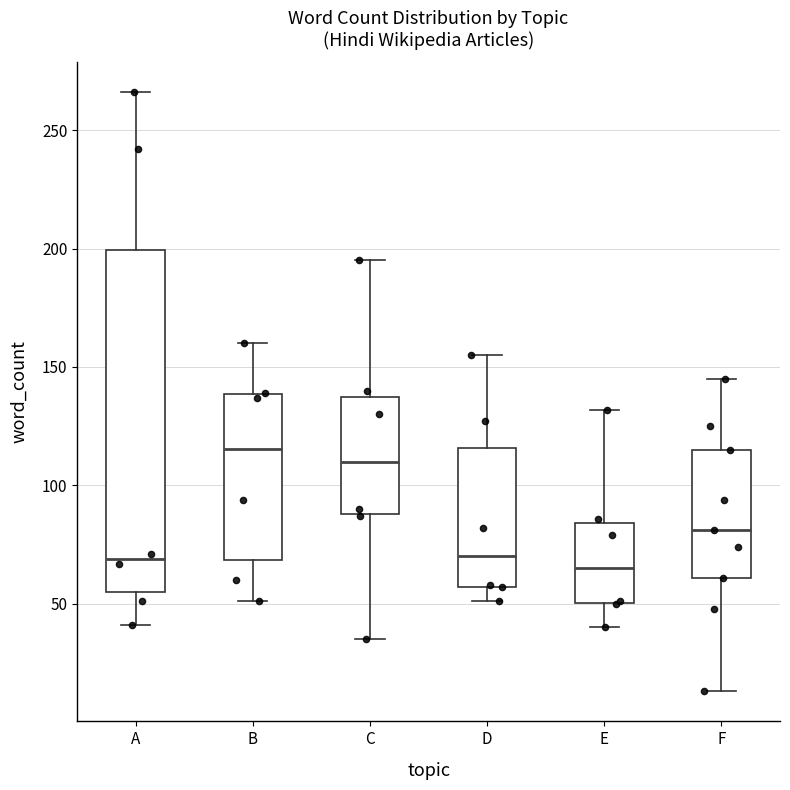

Which box is the tallest, from its lower edge to its upper edge?

A